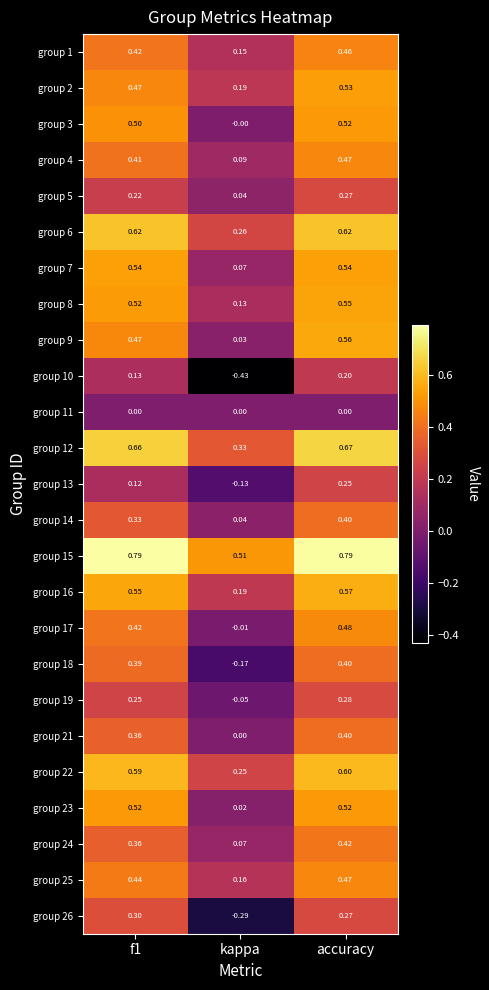

Which series has the widest spread of values?

group 10